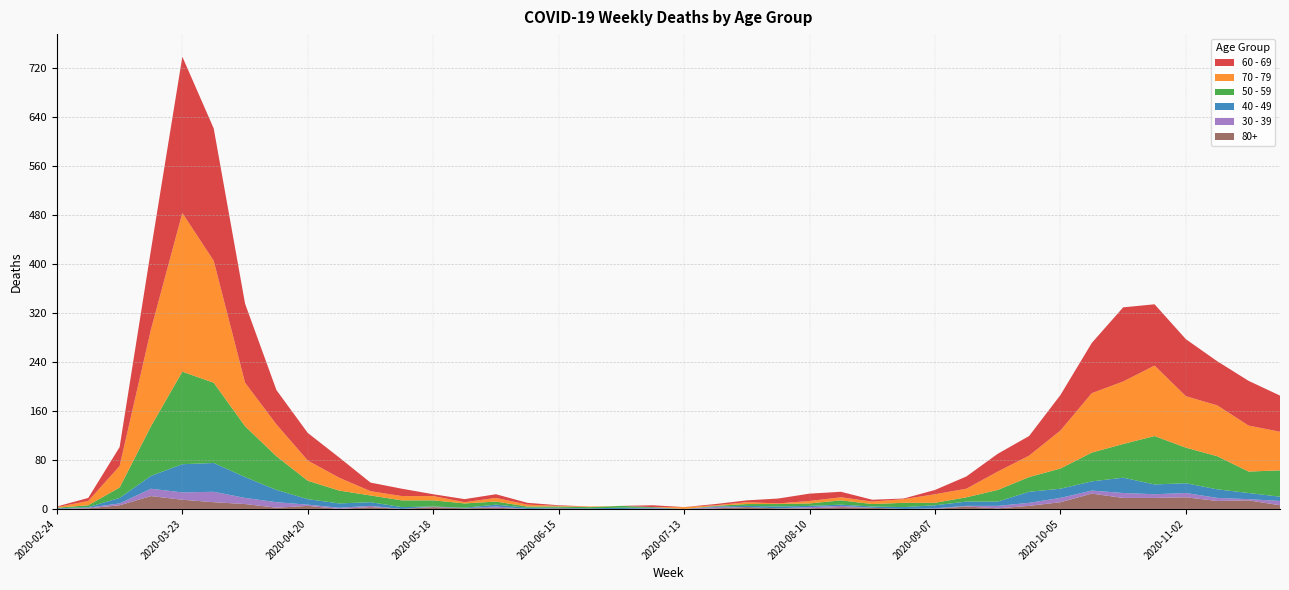

Reading left to right, list all the values displayed in this chart.

60 - 69: 2020-02-24=1	2020-03-02=5	2020-03-09=31	2020-03-16=130	2020-03-23=255	2020-03-30=216	2020-04-06=129	2020-04-13=56	2020-04-20=45	2020-04-27=33	2020-05-04=14	2020-05-11=12	2020-05-18=3	2020-05-25=5	2020-06-01=6	2020-06-08=3	2020-06-15=1	2020-06-22=0	2020-06-29=0	2020-07-06=3	2020-07-13=0	2020-07-20=2	2020-07-27=3	2020-08-03=8	2020-08-10=12	2020-08-17=9	2020-08-24=3	2020-08-31=1	2020-09-07=7	2020-09-14=20	2020-09-21=29	2020-09-28=32	2020-10-05=58	2020-10-12=82	2020-10-19=121	2020-10-26=100	2020-11-02=93	2020-11-09=72	2020-11-16=73	2020-11-23=59
70 - 79: 2020-02-24=1	2020-03-02=7	2020-03-09=35	2020-03-16=158	2020-03-23=259	2020-03-30=199	2020-04-06=71	2020-04-13=52	2020-04-20=33	2020-04-27=21	2020-05-04=7	2020-05-11=7	2020-05-18=7	2020-05-25=2	2020-06-01=6	2020-06-08=3	2020-06-15=1	2020-06-22=1	2020-06-29=0	2020-07-06=0	2020-07-13=3	2020-07-20=1	2020-07-27=3	2020-08-03=1	2020-08-10=4	2020-08-17=5	2020-08-24=4	2020-08-31=6	2020-09-07=14	2020-09-14=14	2020-09-21=30	2020-09-28=35	2020-10-05=62	2020-10-12=97	2020-10-19=102	2020-10-26=115	2020-11-02=84	2020-11-09=83	2020-11-16=75	2020-11-23=63
50 - 59: 2020-02-24=1	2020-03-02=3	2020-03-09=17	2020-03-16=81	2020-03-23=151	2020-03-30=131	2020-04-06=83	2020-04-13=55	2020-04-20=30	2020-04-27=21	2020-05-04=11	2020-05-11=11	2020-05-18=10	2020-05-25=7	2020-06-01=5	2020-06-08=2	2020-06-15=2	2020-06-22=2	2020-06-29=3	2020-07-06=1	2020-07-13=0	2020-07-20=1	2020-07-27=3	2020-08-03=4	2020-08-10=4	2020-08-17=7	2020-08-24=4	2020-08-31=7	2020-09-07=4	2020-09-14=7	2020-09-21=19	2020-09-28=24	2020-10-05=33	2020-10-12=47	2020-10-19=55	2020-10-26=79	2020-11-02=58	2020-11-09=54	2020-11-16=35	2020-11-23=43
40 - 49: 2020-02-24=1	2020-03-02=1	2020-03-09=9	2020-03-16=21	2020-03-23=46	2020-03-30=47	2020-04-06=34	2020-04-13=20	2020-04-20=9	2020-04-27=7	2020-05-04=6	2020-05-11=3	2020-05-18=0	2020-05-25=1	2020-06-01=3	2020-06-08=2	2020-06-15=1	2020-06-22=1	2020-06-29=2	2020-07-06=1	2020-07-13=0	2020-07-20=1	2020-07-27=2	2020-08-03=3	2020-08-10=2	2020-08-17=2	2020-08-24=2	2020-08-31=3	2020-09-07=5	2020-09-14=7	2020-09-21=7	2020-09-28=18	2020-10-05=15	2020-10-12=15	2020-10-19=25	2020-10-26=16	2020-11-02=16	2020-11-09=14	2020-11-16=10	2020-11-23=7
30 - 39: 2020-02-24=0	2020-03-02=1	2020-03-09=3	2020-03-16=12	2020-03-23=12	2020-03-30=17	2020-04-06=10	2020-04-13=9	2020-04-20=2	2020-04-27=2	2020-05-04=2	2020-05-11=0	2020-05-18=1	2020-05-25=0	2020-06-01=2	2020-06-08=0	2020-06-15=0	2020-06-22=0	2020-06-29=0	2020-07-06=1	2020-07-13=0	2020-07-20=2	2020-07-27=0	2020-08-03=0	2020-08-10=2	2020-08-17=2	2020-08-24=0	2020-08-31=0	2020-09-07=1	2020-09-14=1	2020-09-21=4	2020-09-28=5	2020-10-05=7	2020-10-12=5	2020-10-19=8	2020-10-26=6	2020-11-02=7	2020-11-09=5	2020-11-16=2	2020-11-23=7
80+: 2020-02-24=0	2020-03-02=1	2020-03-09=6	2020-03-16=21	2020-03-23=15	2020-03-30=11	2020-04-06=8	2020-04-13=2	2020-04-20=5	2020-04-27=0	2020-05-04=3	2020-05-11=0	2020-05-18=3	2020-05-25=1	2020-06-01=2	2020-06-08=0	2020-06-15=1	2020-06-22=0	2020-06-29=0	2020-07-06=0	2020-07-13=0	2020-07-20=1	2020-07-27=3	2020-08-03=1	2020-08-10=1	2020-08-17=3	2020-08-24=2	2020-08-31=0	2020-09-07=0	2020-09-14=4	2020-09-21=1	2020-09-28=5	2020-10-05=11	2020-10-12=25	2020-10-19=18	2020-10-26=18	2020-11-02=19	2020-11-09=13	2020-11-16=14	2020-11-23=6